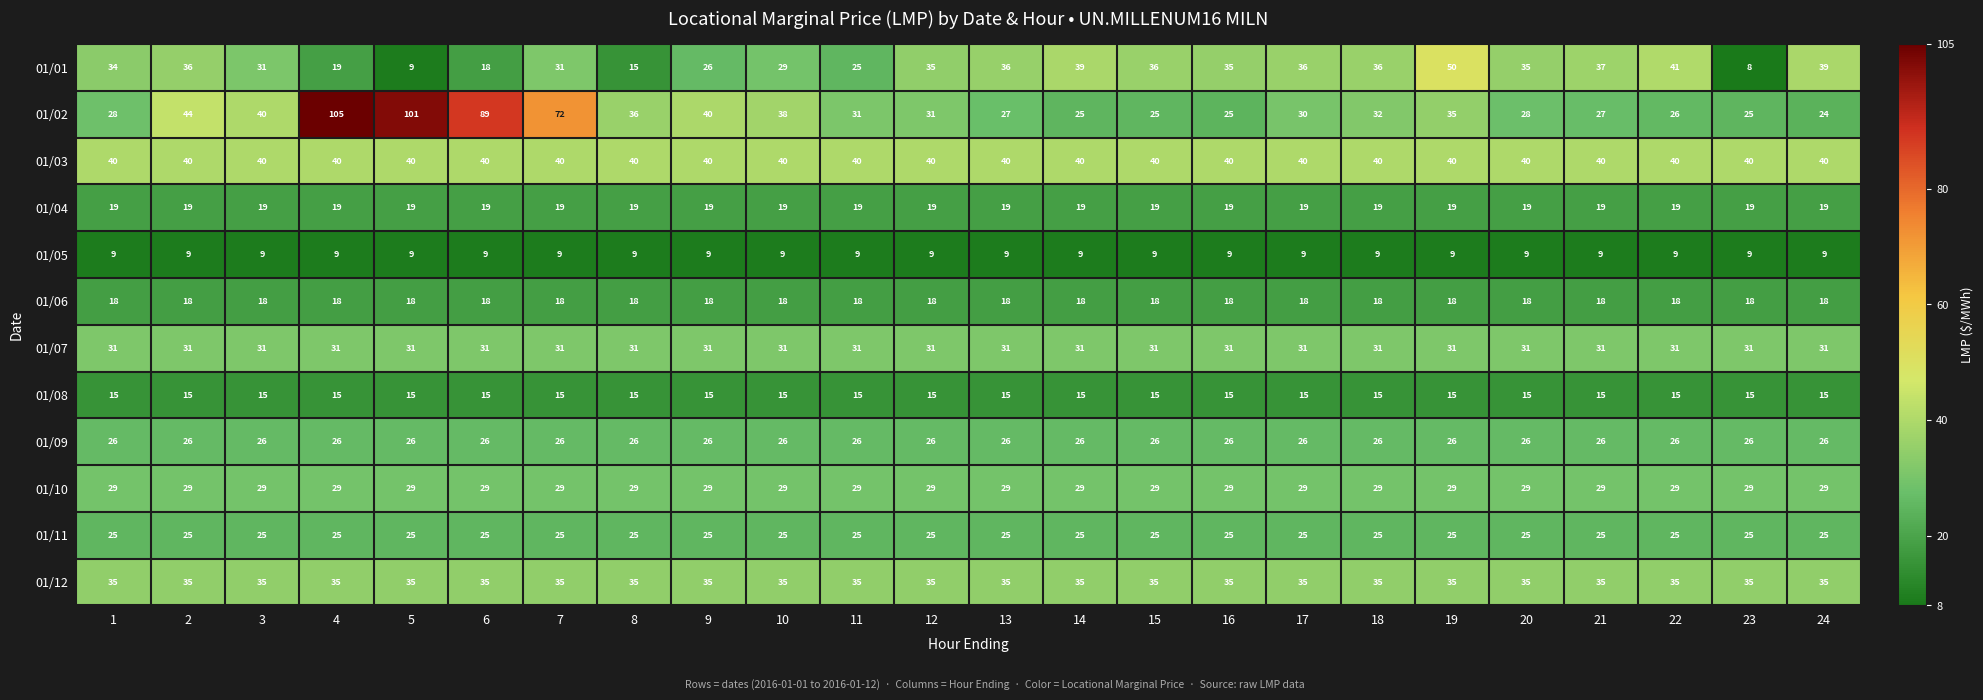

At which category does the chart reach its peak across all series?

4